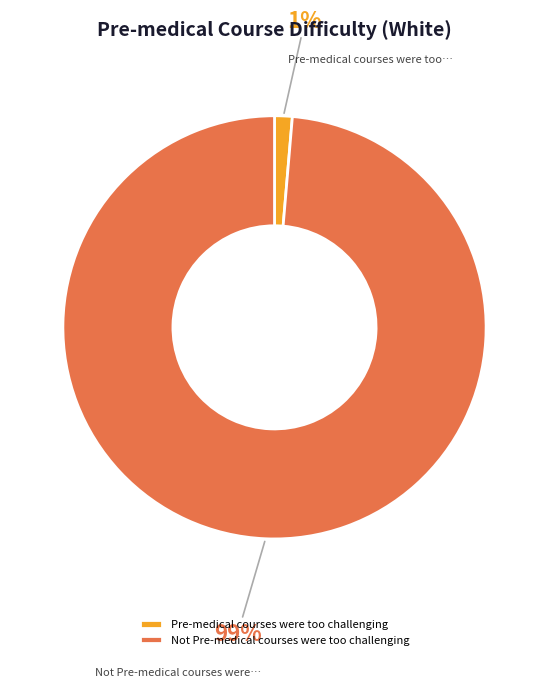

Which slice represents more than half of the pie?

Not Pre-medical courses were too challenging